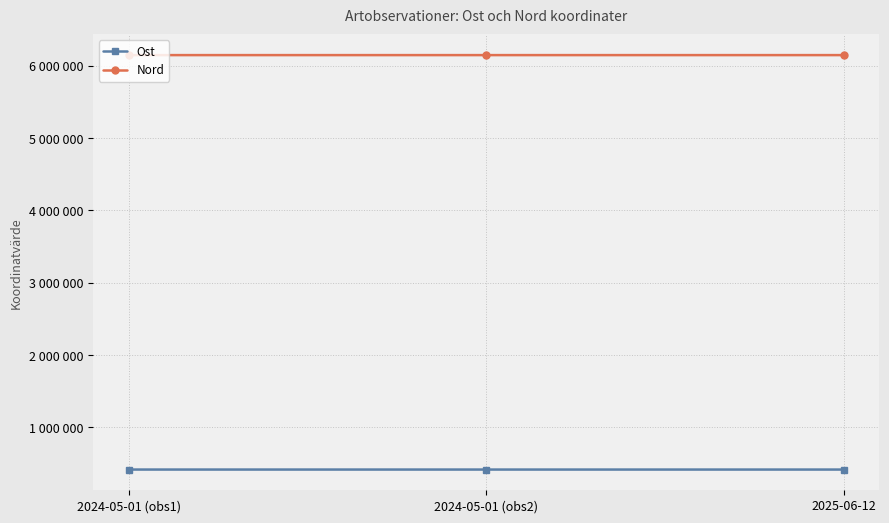

Reading right to left, extract all data points from this chart.

Ost: 417384	417404	417424
Nord: 6146096	6146105	6146083